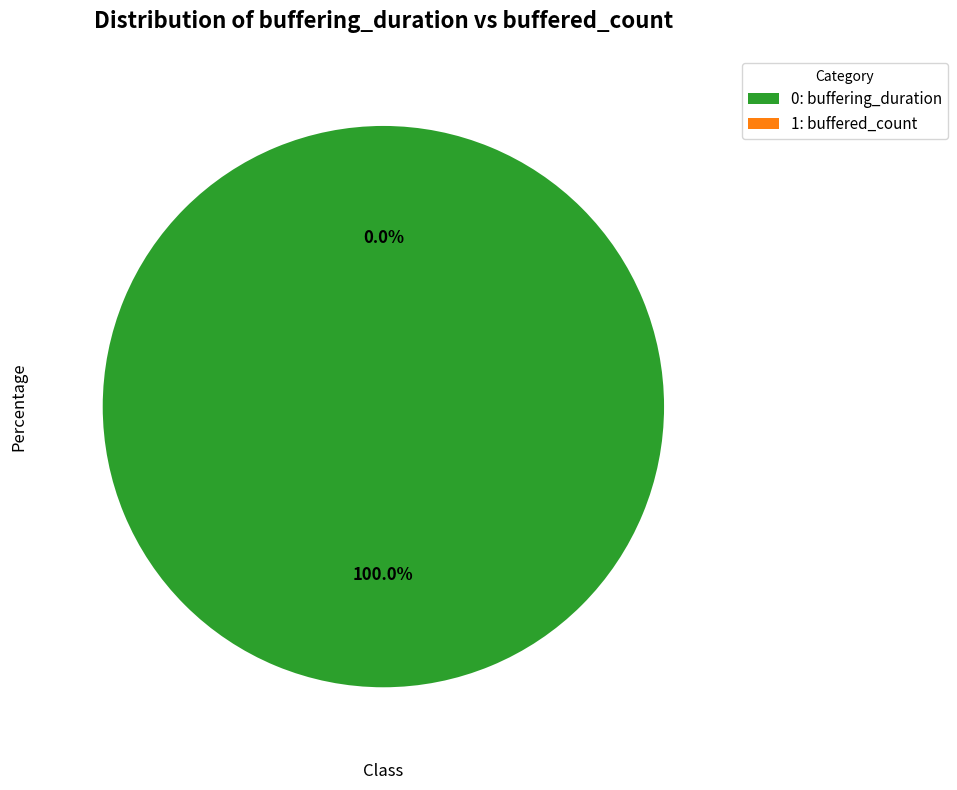

Combined, what portion of the pie is buffered_count and buffering_duration?

100.0%